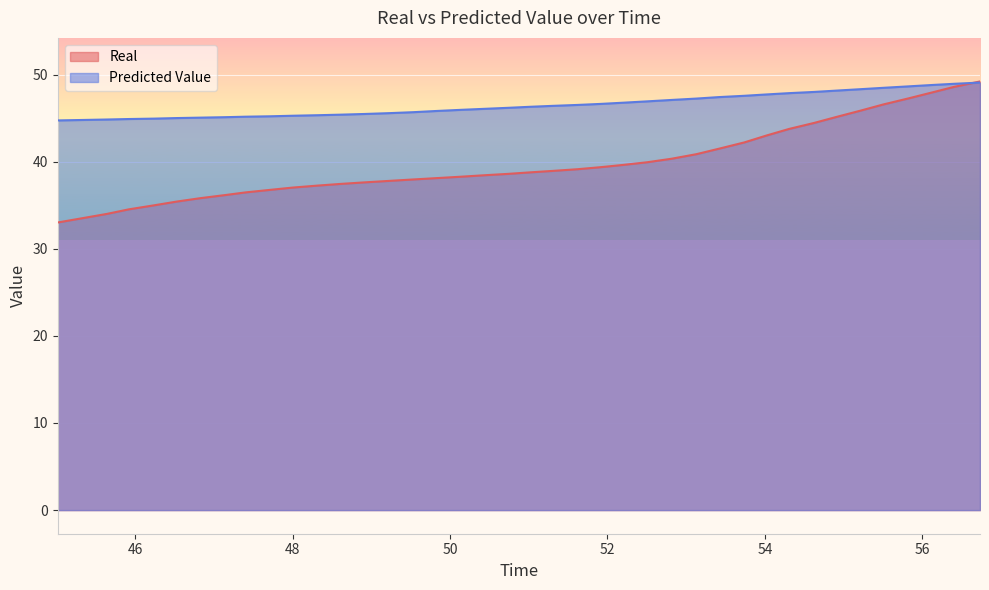

What is the difference between the highest and lowest values at 53.738074?

5.4